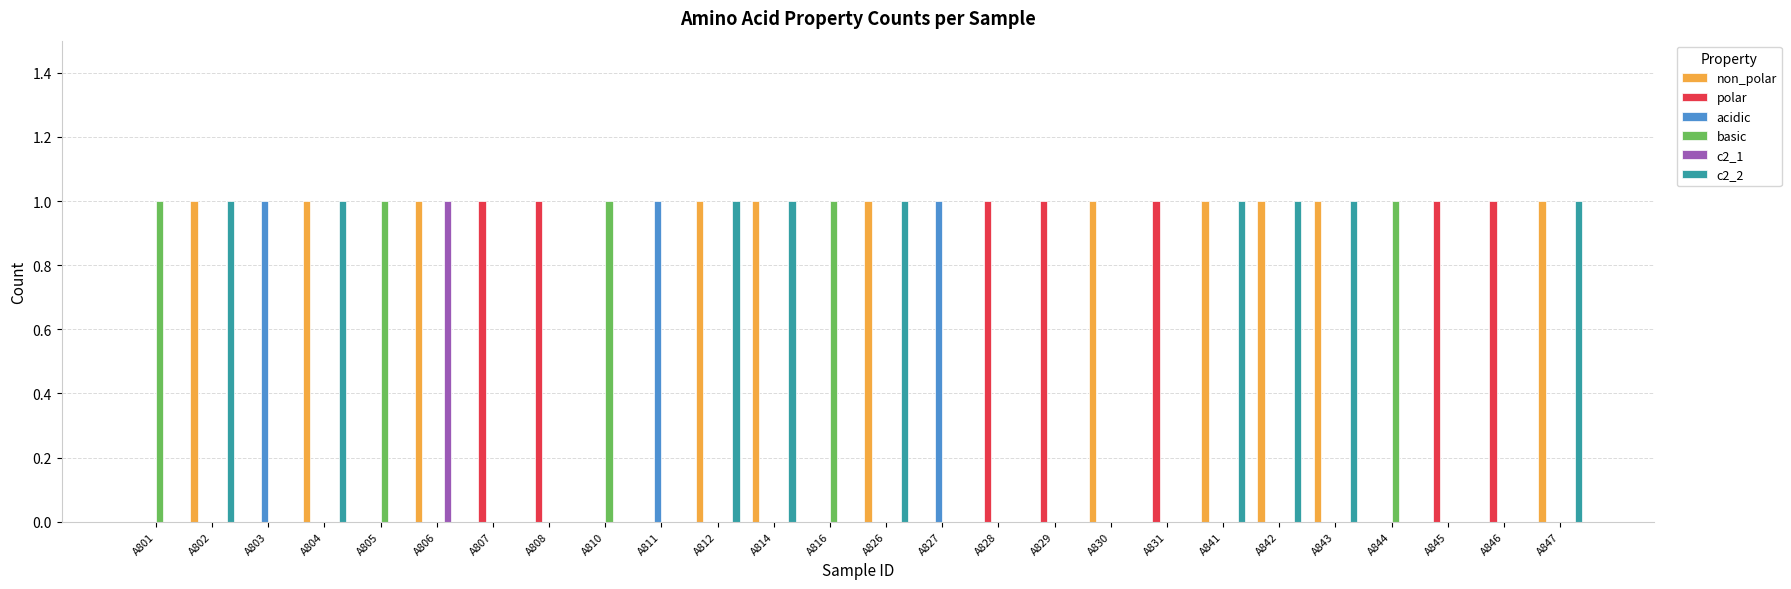

Reading left to right, list all the values displayed in this chart.

non_polar: 0	1	0	1	0	1	0	0	0	0	1	1	0	1	0	0	0	1	0	1	1	1	0	0	0	1
polar: 0	0	0	0	0	0	1	1	0	0	0	0	0	0	0	1	1	0	1	0	0	0	0	1	1	0
acidic: 0	0	1	0	0	0	0	0	0	1	0	0	0	0	1	0	0	0	0	0	0	0	0	0	0	0
basic: 1	0	0	0	1	0	0	0	1	0	0	0	1	0	0	0	0	0	0	0	0	0	1	0	0	0
c2_1: 0	0	0	0	0	1	0	0	0	0	0	0	0	0	0	0	0	0	0	0	0	0	0	0	0	0
c2_2: 0	1	0	1	0	0	0	0	0	0	1	1	0	1	0	0	0	0	0	1	1	1	0	0	0	1